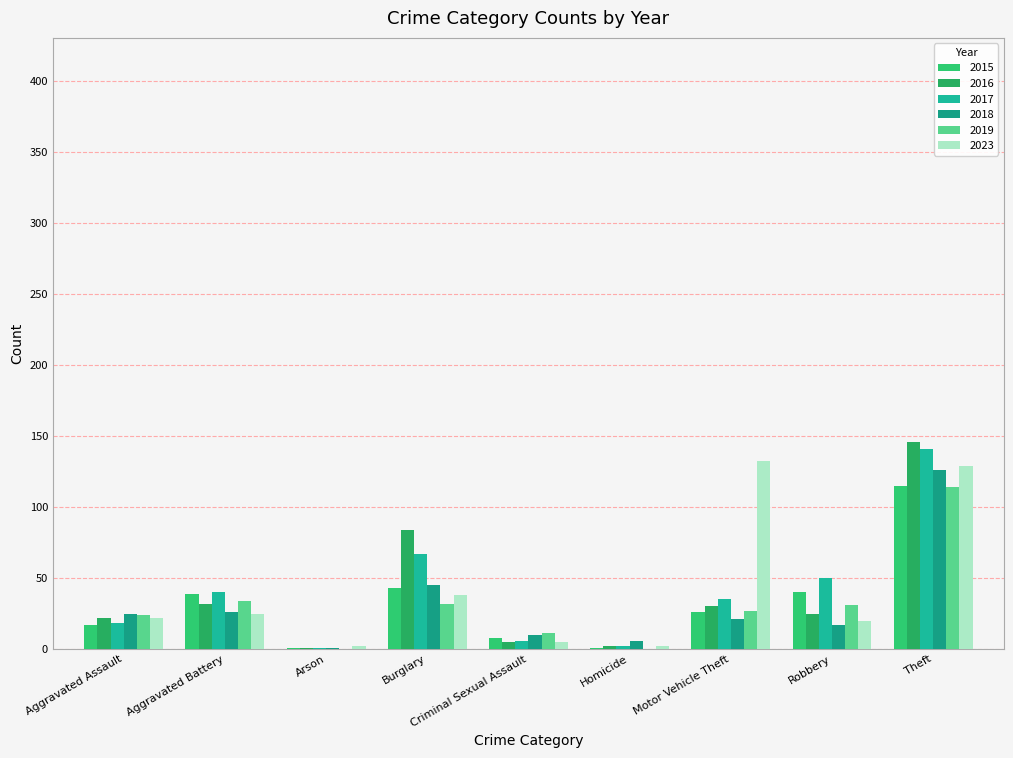

Reading left to right, what are all the values shown in this chart?

2015: Aggravated Assault=17	Aggravated Battery=39	Arson=1	Burglary=43	Criminal Sexual Assault=8	Homicide=1	Motor Vehicle Theft=26	Robbery=40	Theft=115
2016: Aggravated Assault=22	Aggravated Battery=32	Arson=1	Burglary=84	Criminal Sexual Assault=5	Homicide=2	Motor Vehicle Theft=30	Robbery=25	Theft=146
2017: Aggravated Assault=18	Aggravated Battery=40	Arson=1	Burglary=67	Criminal Sexual Assault=6	Homicide=2	Motor Vehicle Theft=35	Robbery=50	Theft=141
2018: Aggravated Assault=25	Aggravated Battery=26	Arson=1	Burglary=45	Criminal Sexual Assault=10	Homicide=6	Motor Vehicle Theft=21	Robbery=17	Theft=126
2019: Aggravated Assault=24	Aggravated Battery=34	Arson=0	Burglary=32	Criminal Sexual Assault=11	Homicide=0	Motor Vehicle Theft=27	Robbery=31	Theft=114
2023: Aggravated Assault=22	Aggravated Battery=25	Arson=2	Burglary=38	Criminal Sexual Assault=5	Homicide=2	Motor Vehicle Theft=132	Robbery=20	Theft=129